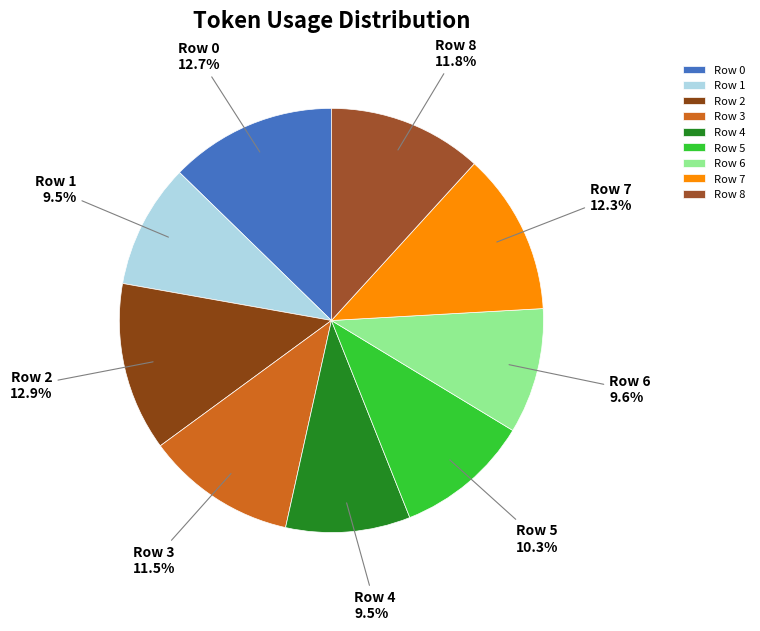

Is there a majority slice in this chart?

No